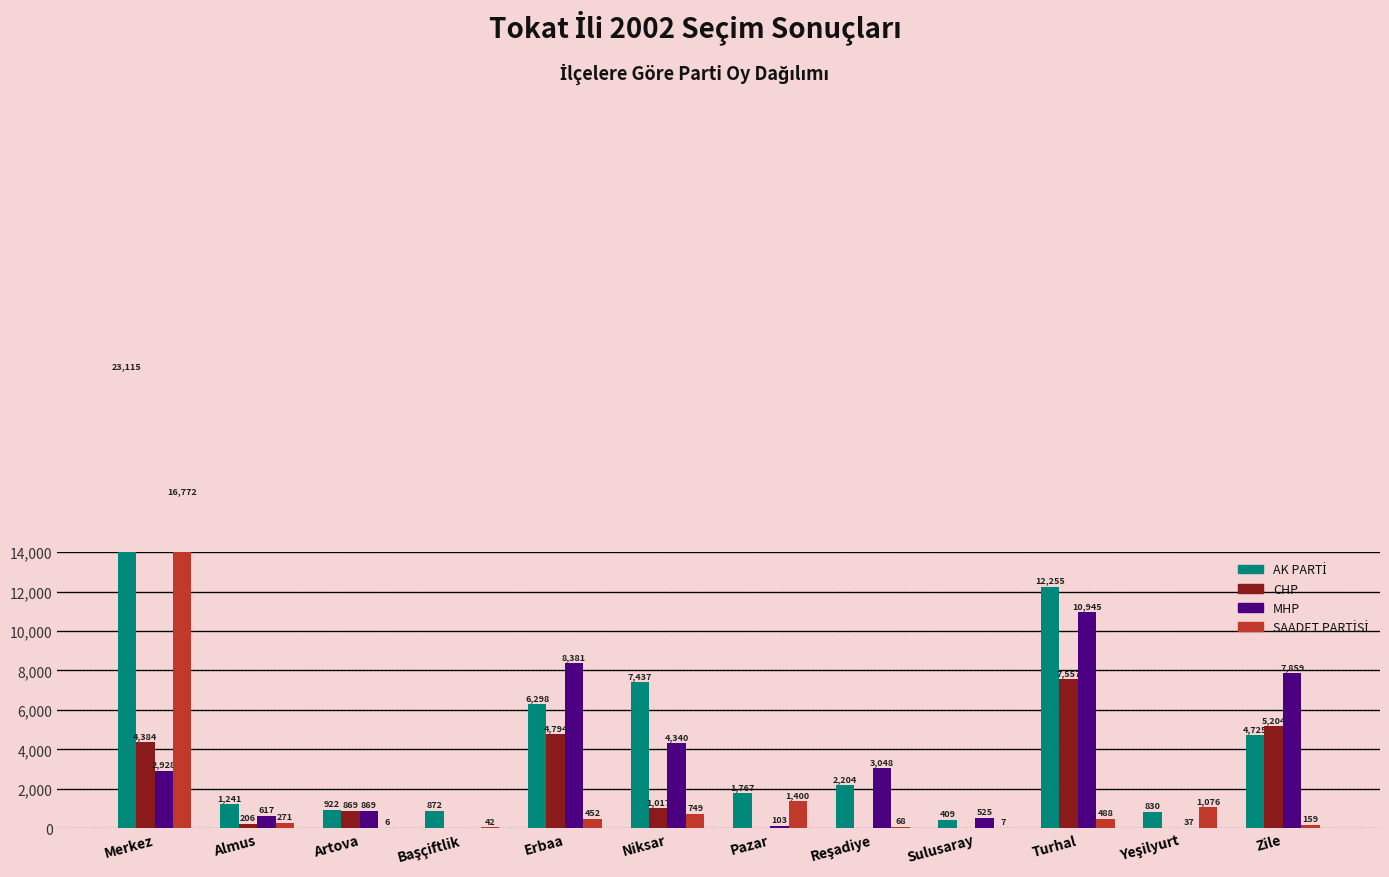

Which category has the highest value in the MHP series?

Turhal